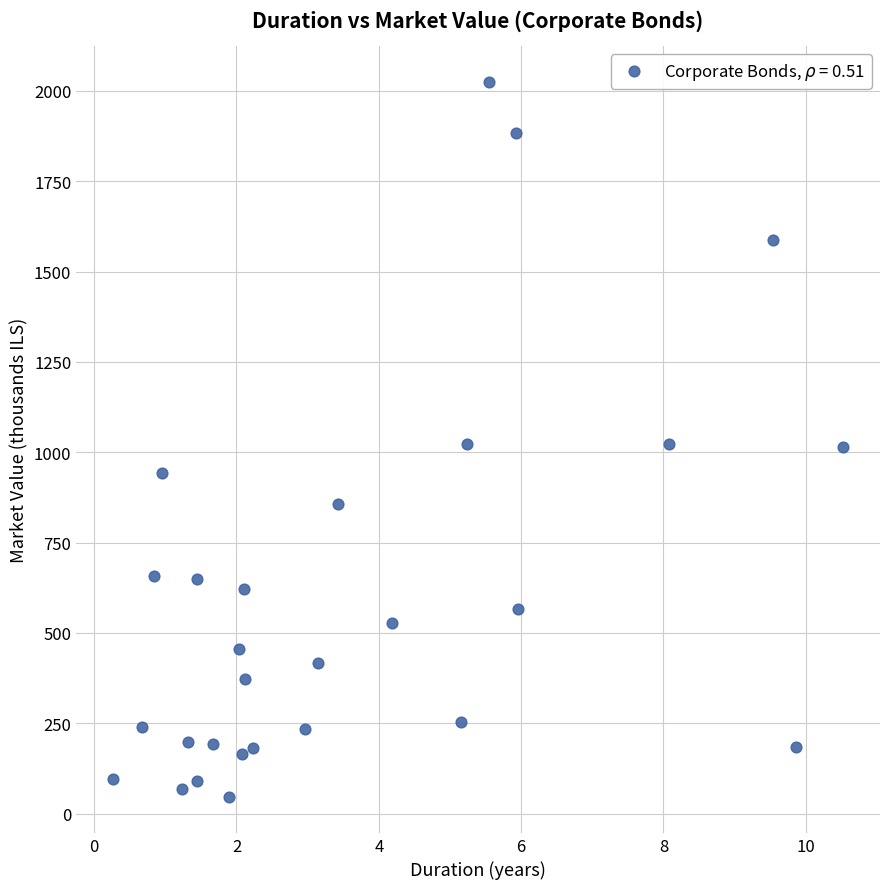

What is the range of Y values (max minus min)?

1980.1